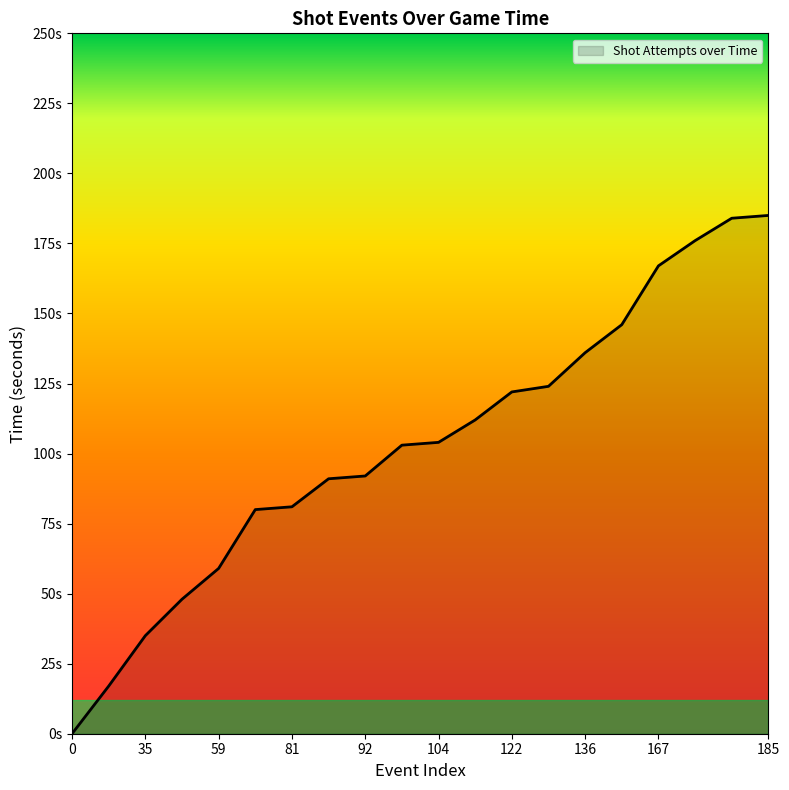

Does the chart have visible grid lines?

No